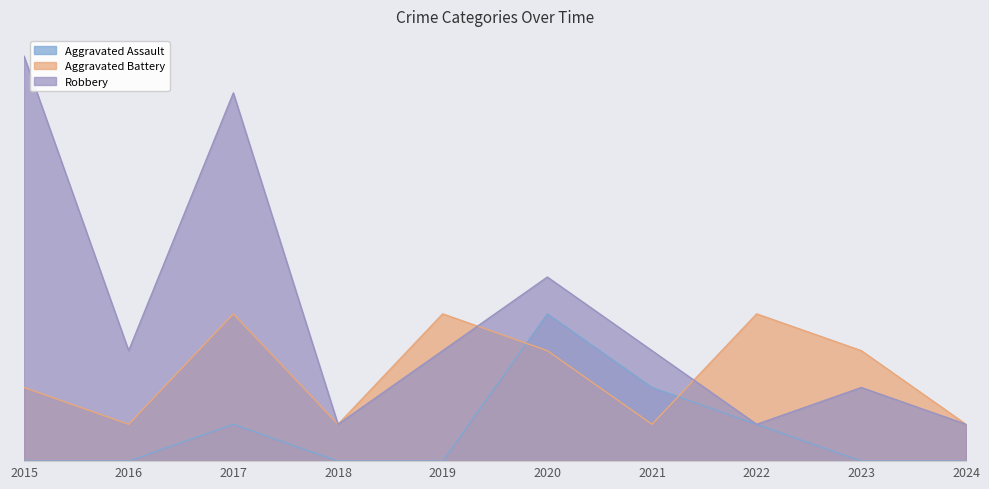

What are all the series names shown in the legend?

Aggravated Assault, Aggravated Battery, Robbery